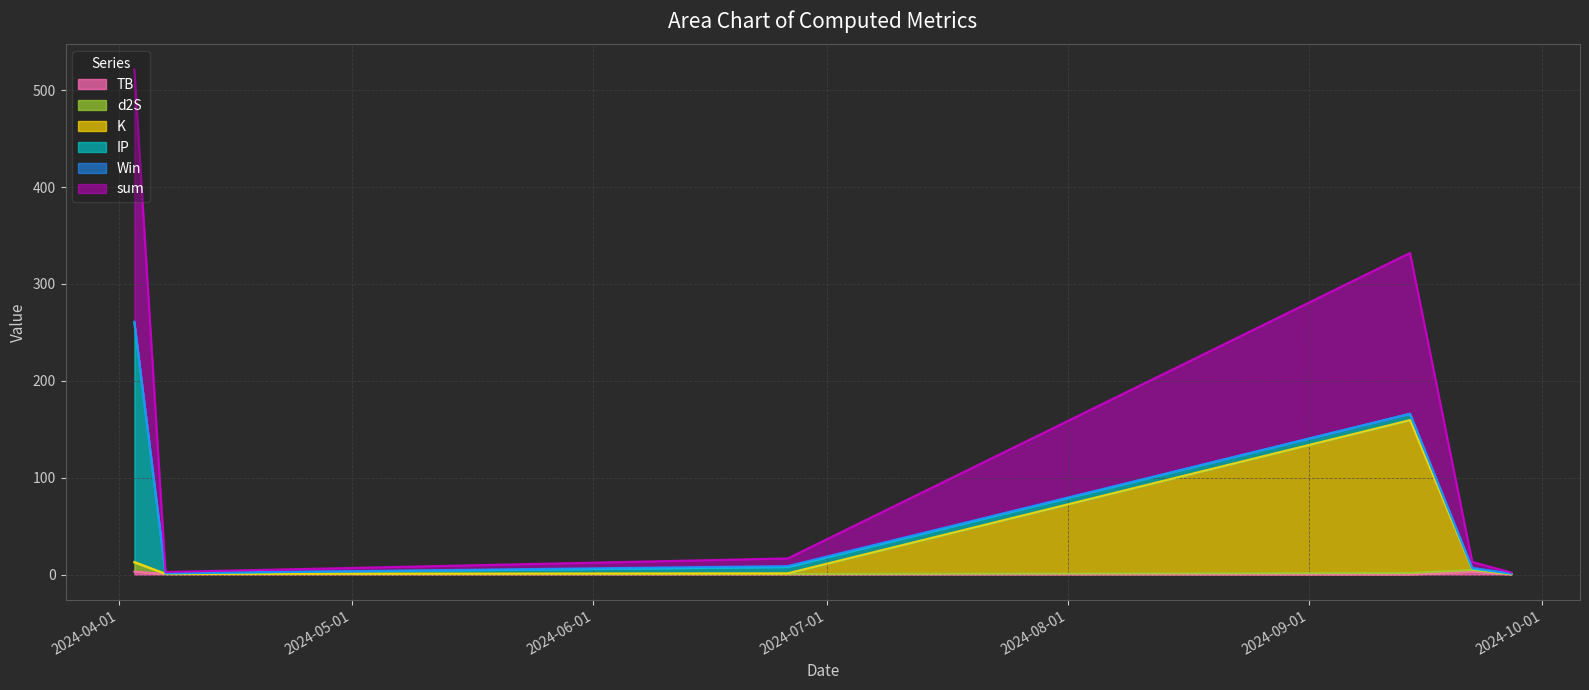

Which has a higher value, 2024-09-27 or 2024-09-14?

2024-09-14